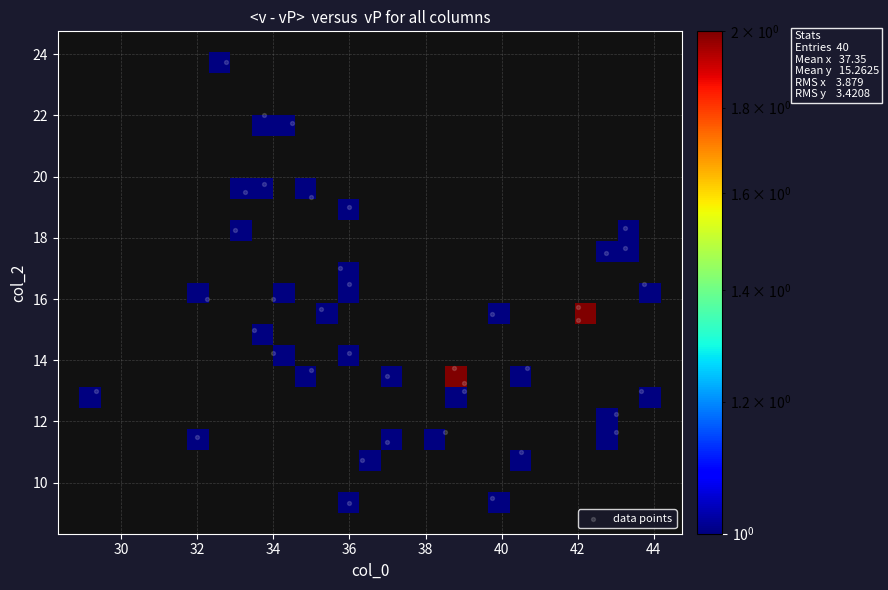

True or false: col_0 has a value of 34.5 at 21.

True